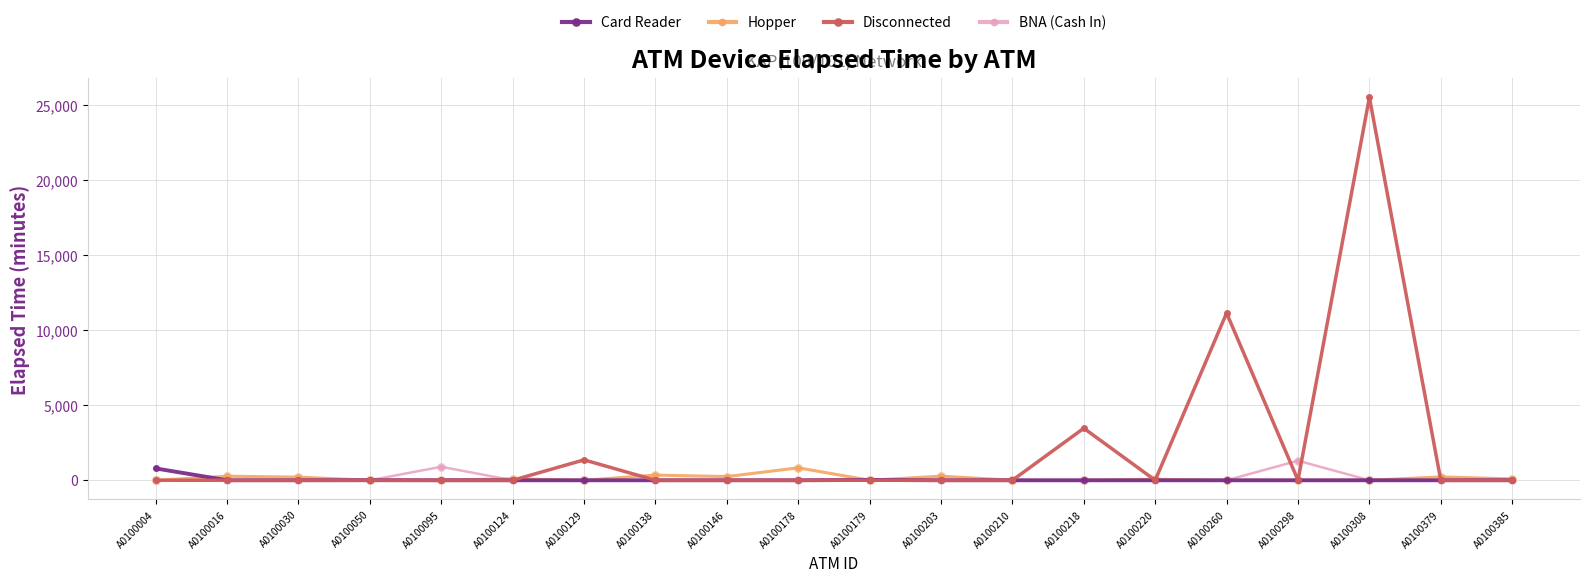

What is the total value across all series at A0100129?

1360